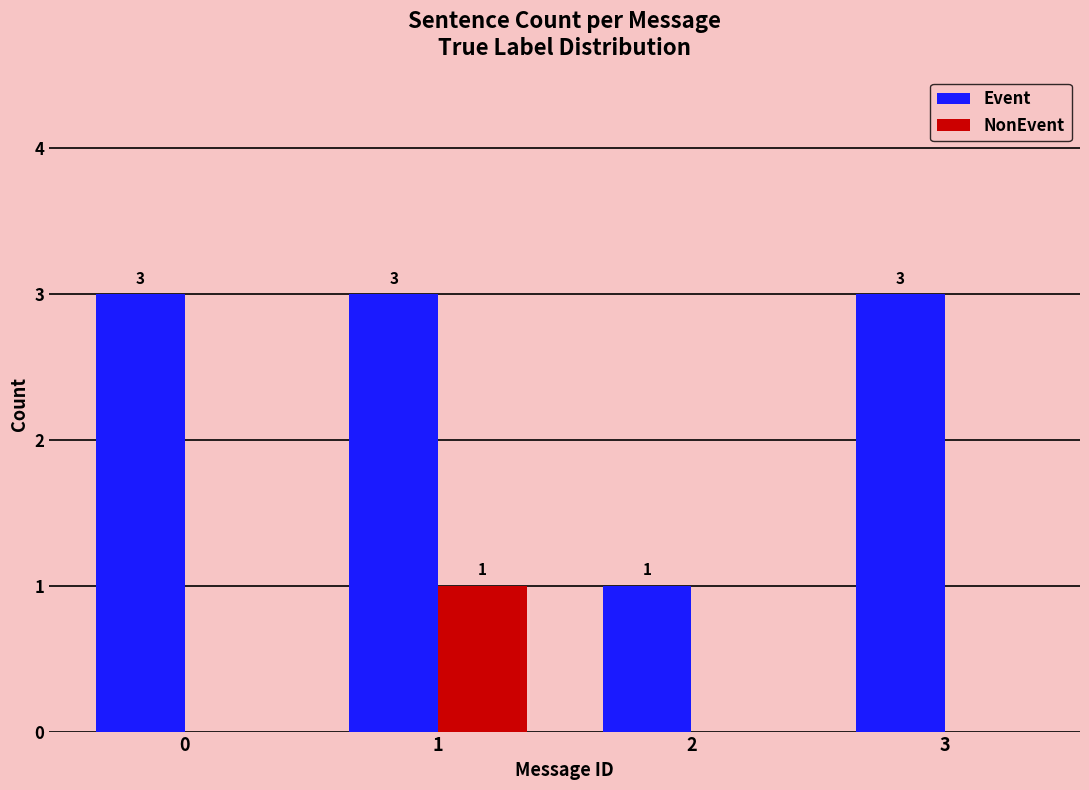

What is the highest value of the Event series?

3